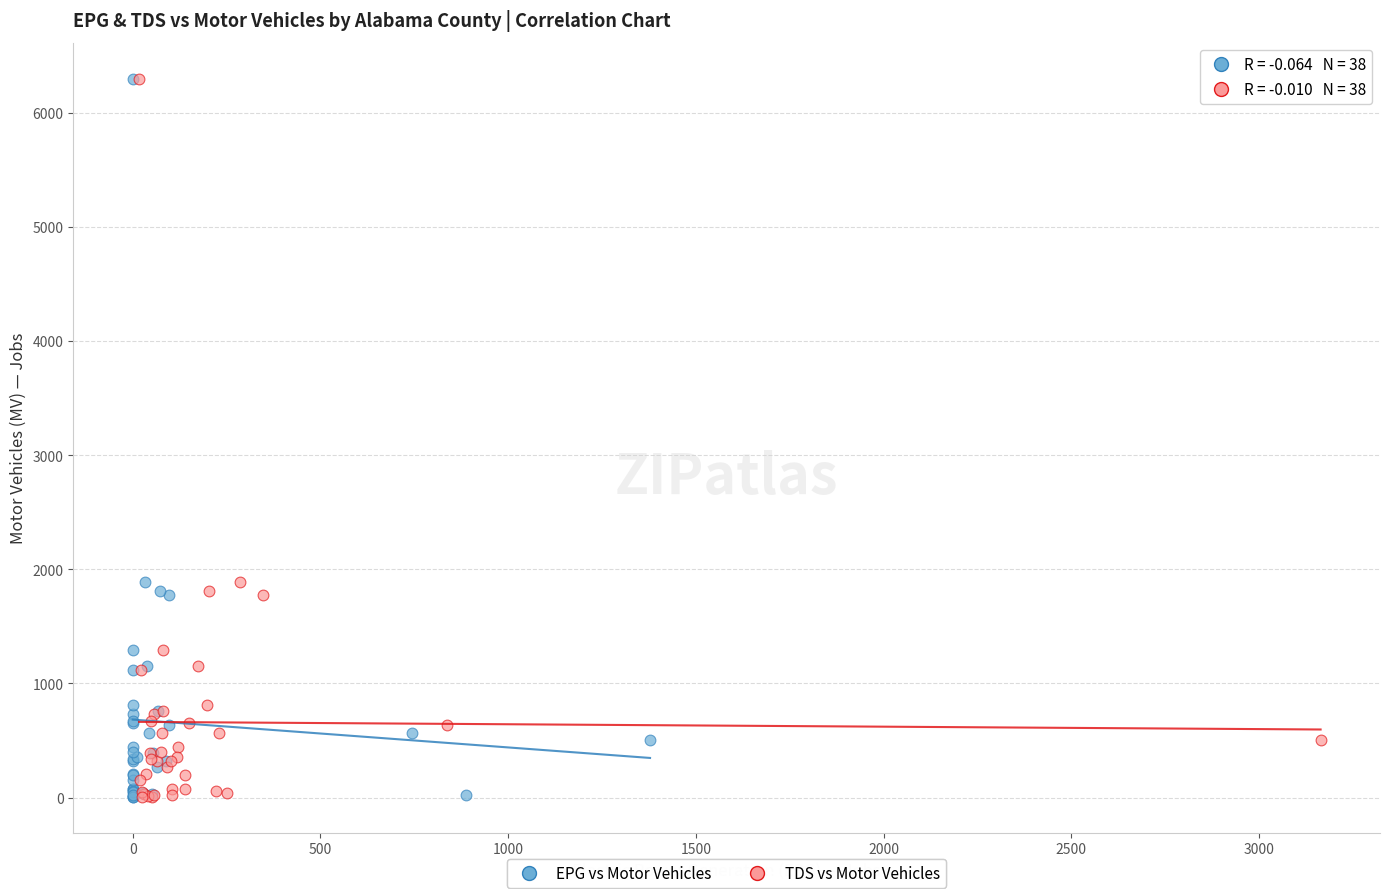

What are all the series names shown in the legend?

EPG vs Motor Vehicles, TDS vs Motor Vehicles